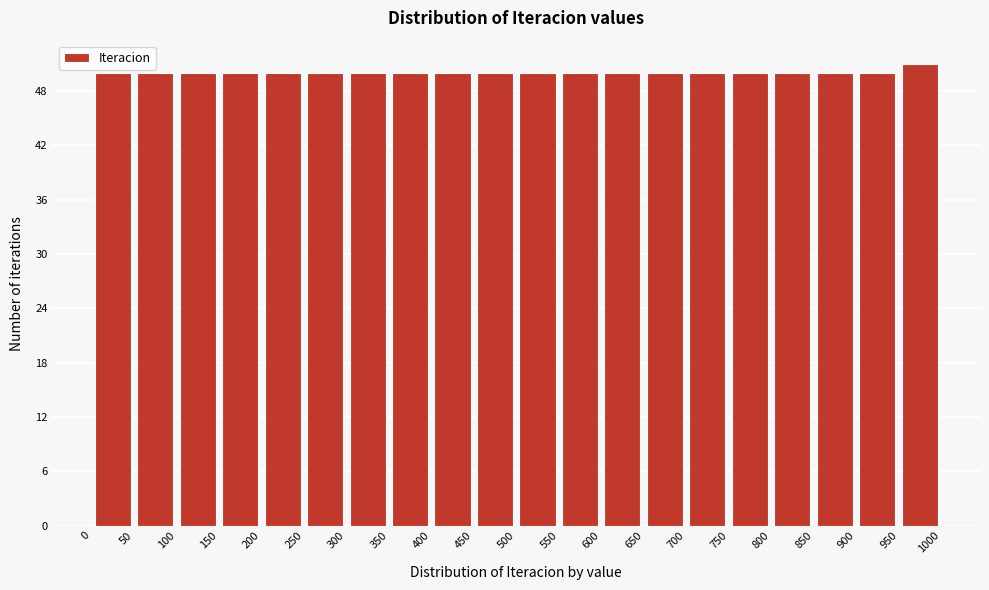

Reading left to right, transcribe this chart: for each bar, give the range it covers on the x-axis and its height. The values are not printed on the chart, so give them approximately, as read against the axis.

0 to 50: 50
50 to 100: 50
100 to 150: 50
150 to 200: 50
200 to 250: 50
250 to 300: 50
300 to 350: 50
350 to 400: 50
400 to 450: 50
450 to 500: 50
500 to 550: 50
550 to 600: 50
600 to 650: 50
650 to 700: 50
700 to 750: 50
750 to 800: 50
800 to 850: 50
850 to 900: 50
900 to 950: 50
950 to 1000: 51